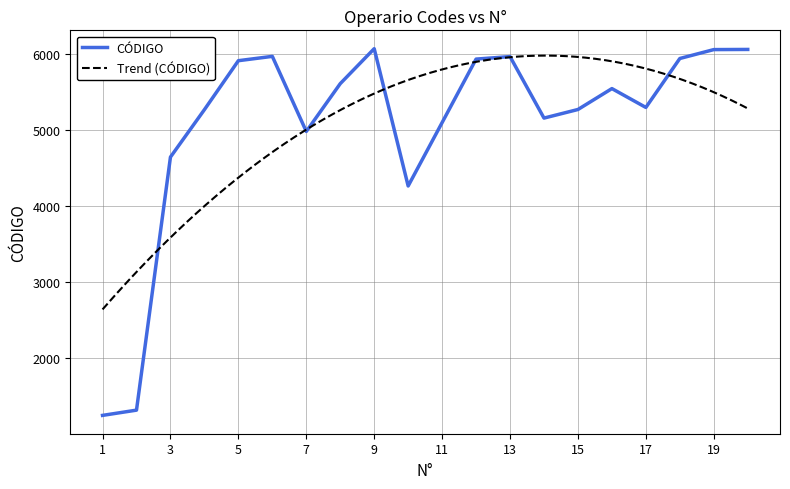

Approximately how many times larger is the value at 19 compared to 16?

1.1